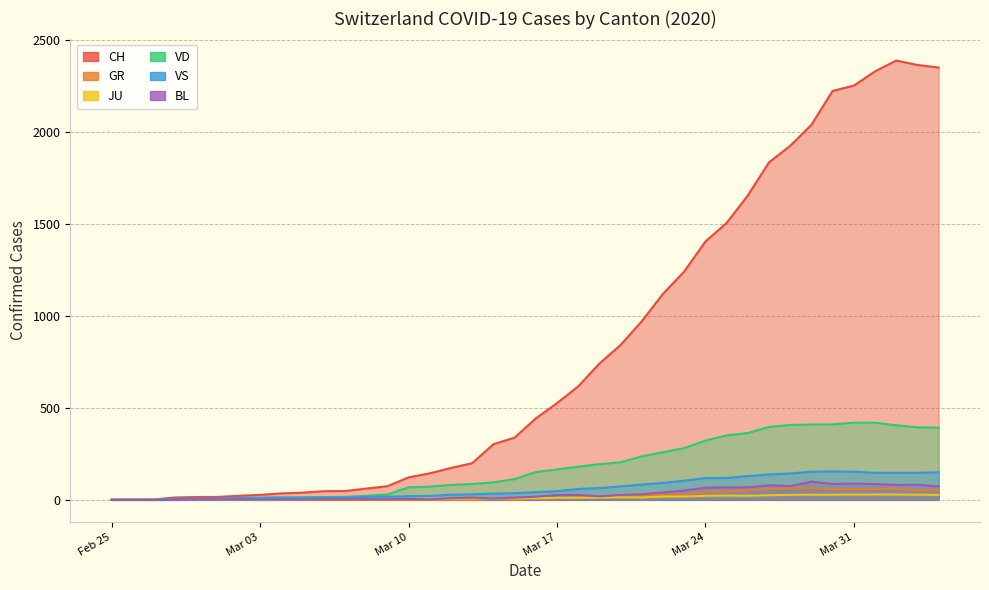

The value of JU at 5 is 5. True or false?

True